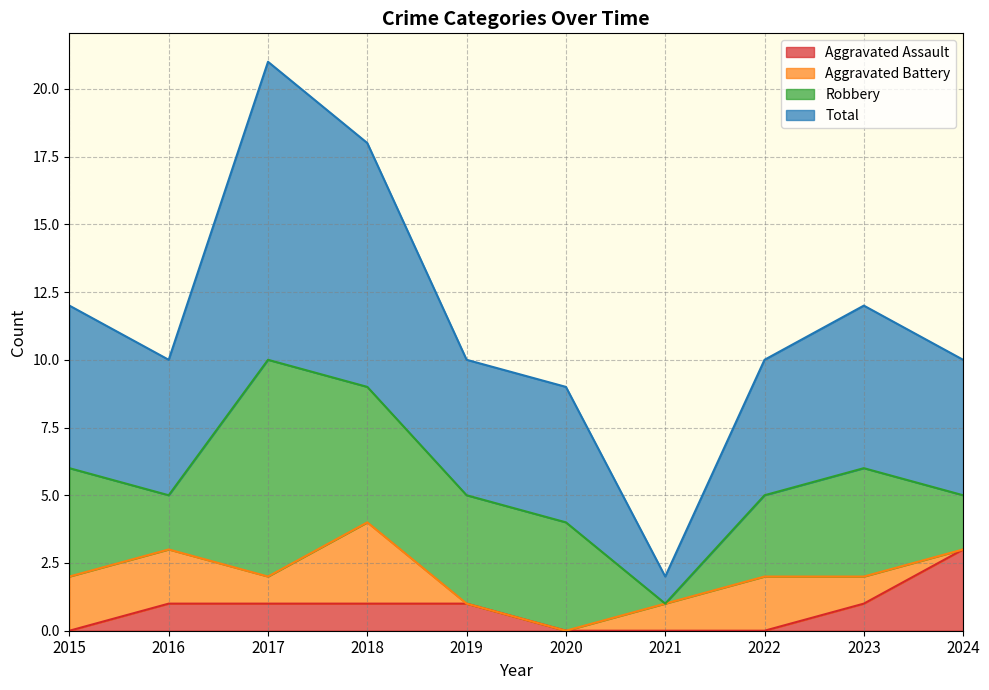

Count the number of categories in the chart.

10